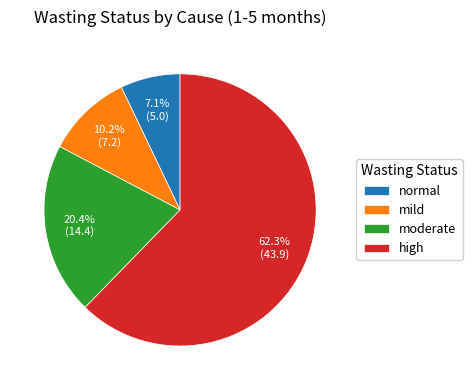

Between high and mild, which is larger?

high